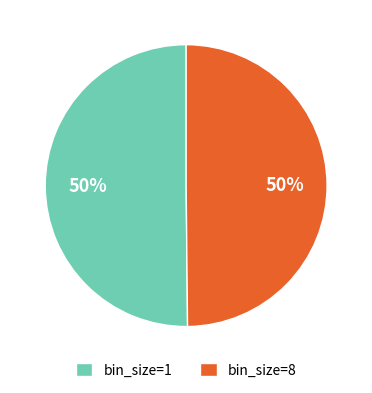

Combined, do bin_size=1 and bin_size=8 account for over 50%?

Yes